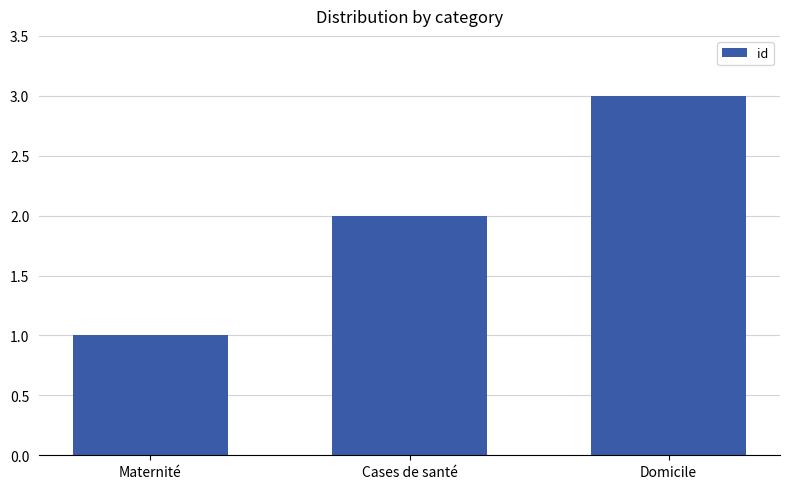

What is the sum of the values at Maternité and Domicile?

4